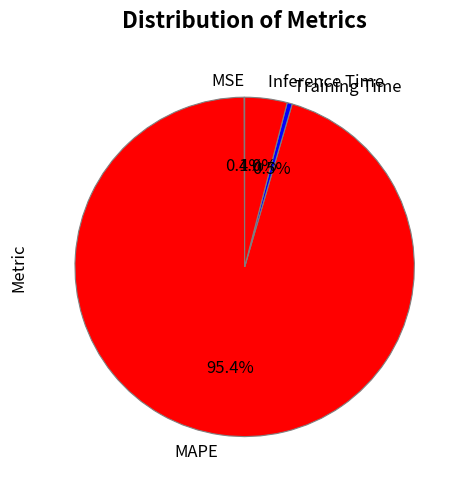

Between Inference Time and MAPE, which is larger?

MAPE